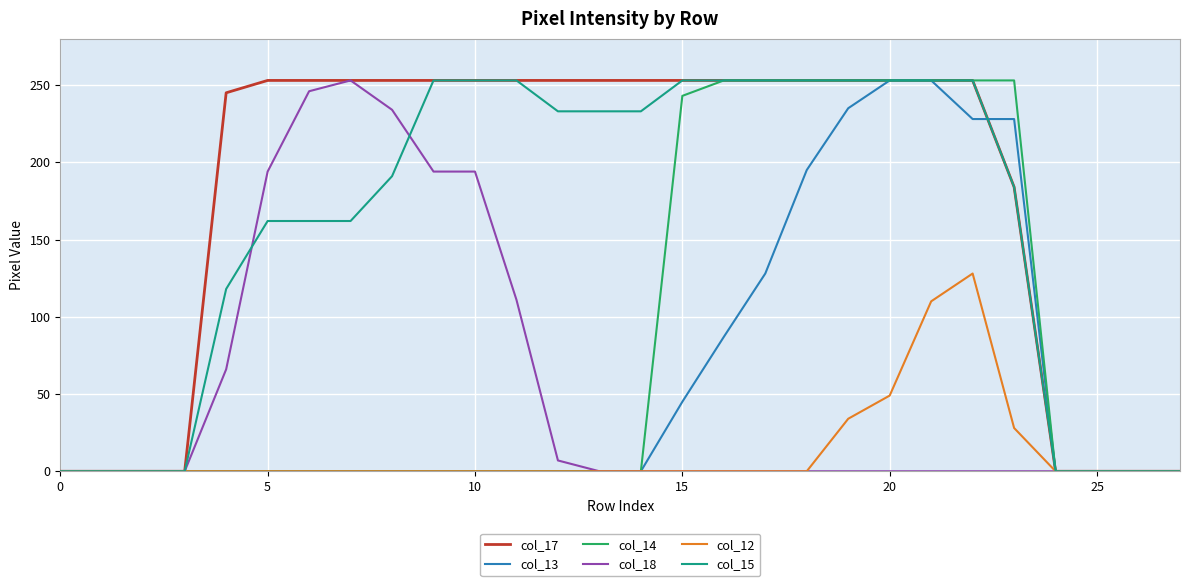

Count the number of data series in this chart.

6